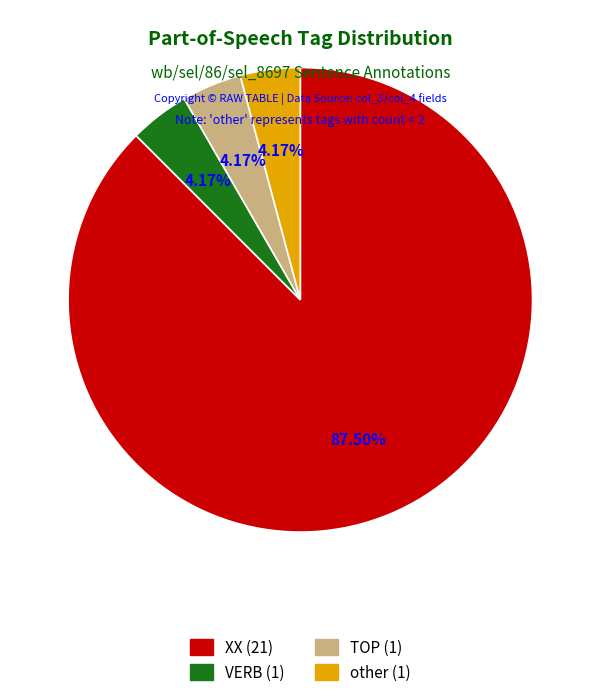

What percentage is NOT represented by VERB?

95.8%